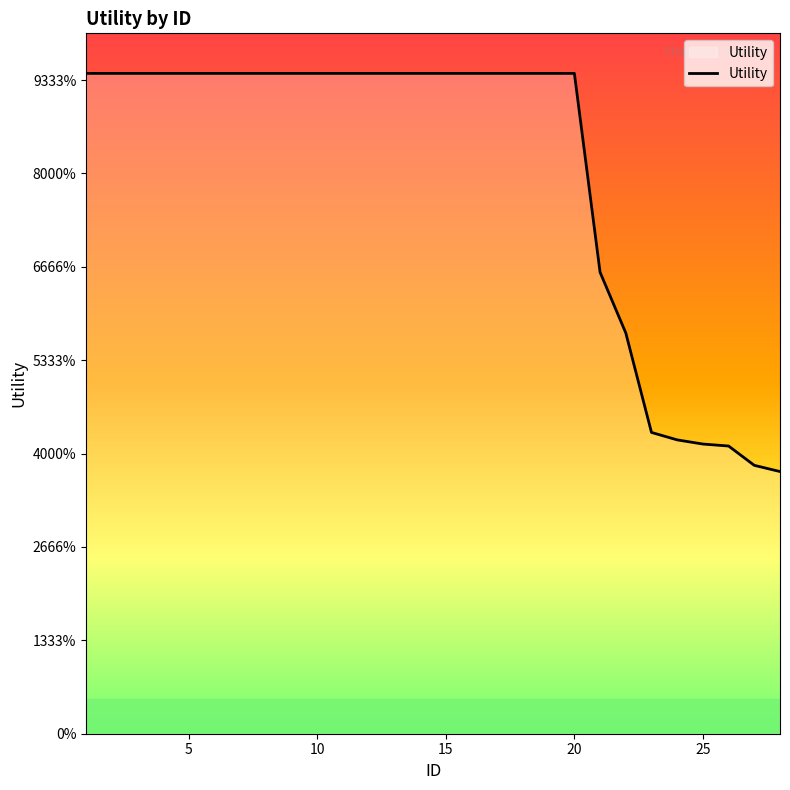

Does the chart display data point markers on the line(s)?

No